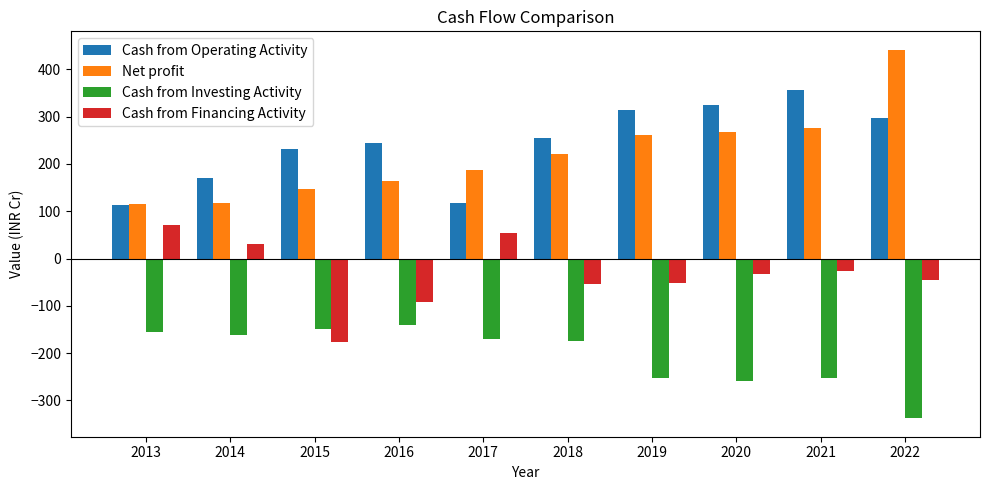

Which series has the largest range (max minus min)?

Net profit